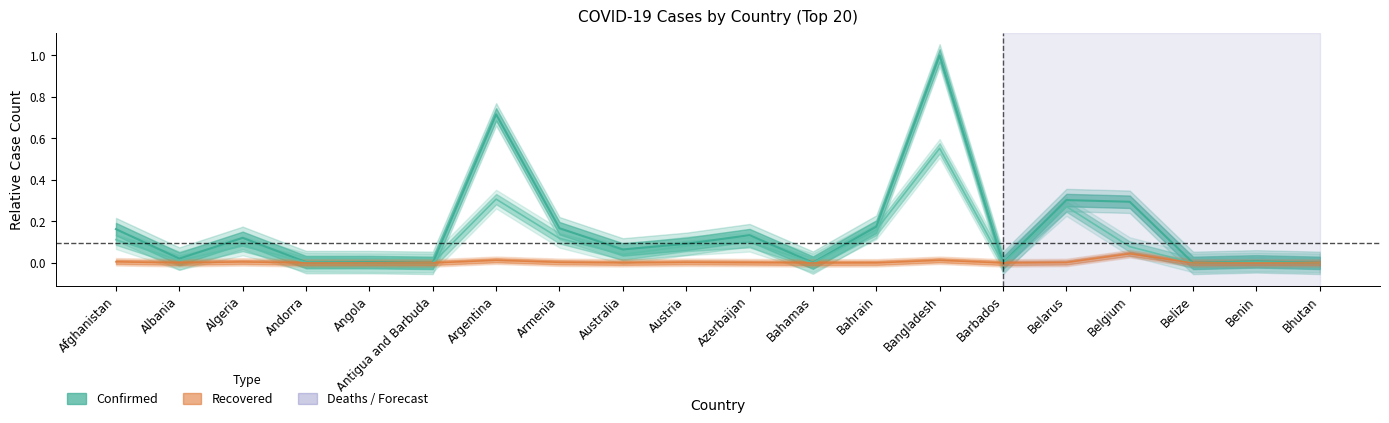

True or false: Confirmed and Recovered cross at least once.

False